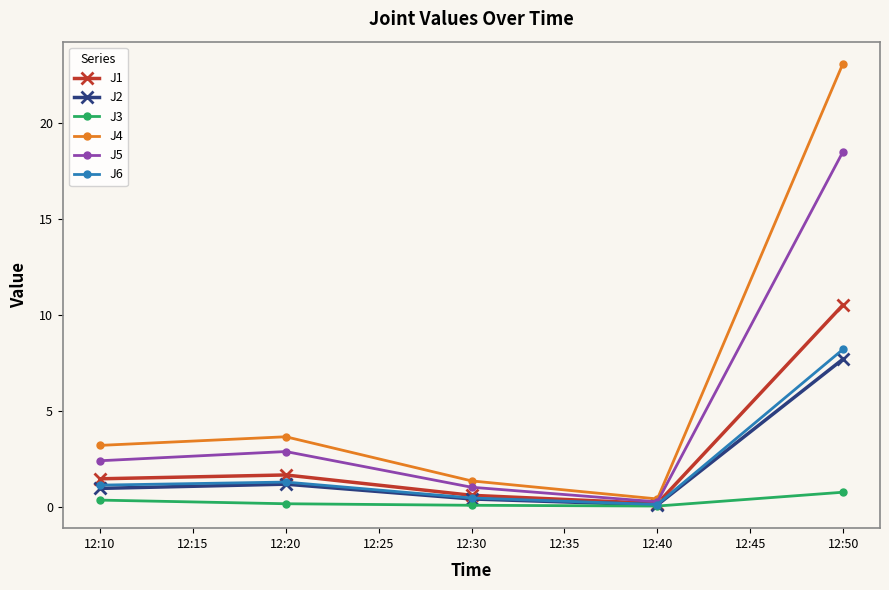

How many interior local valleys does the J4 series have?

1